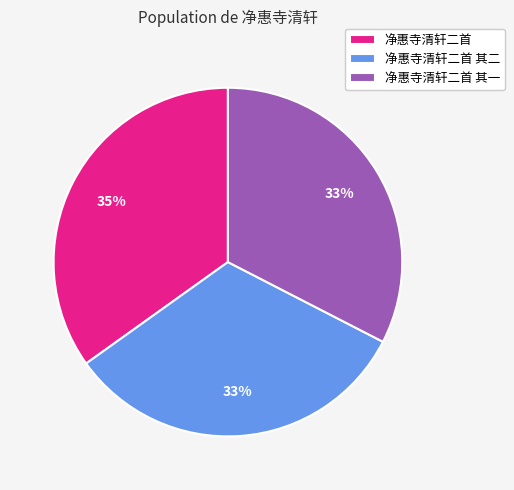

Is there a majority slice in this chart?

No